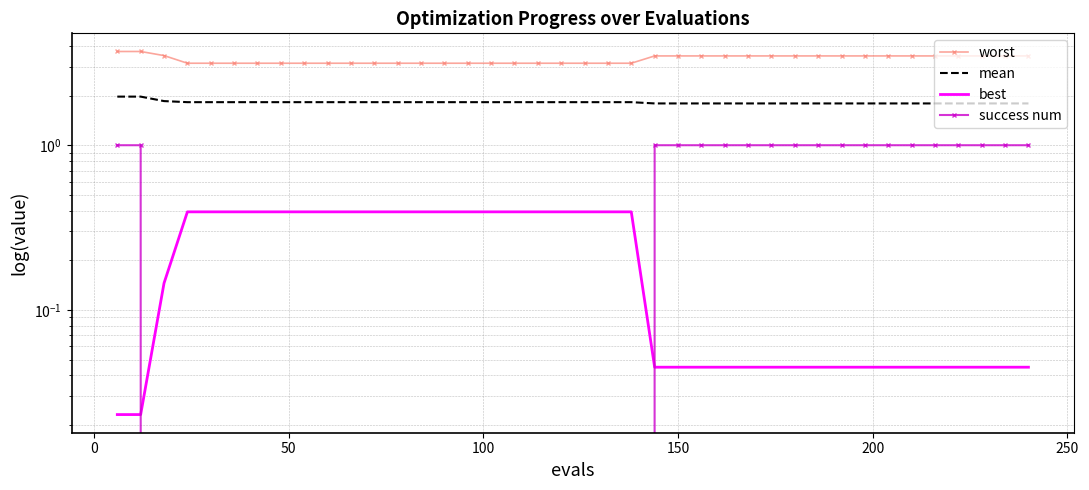

True or false: worst and mean intersect in this chart.

False